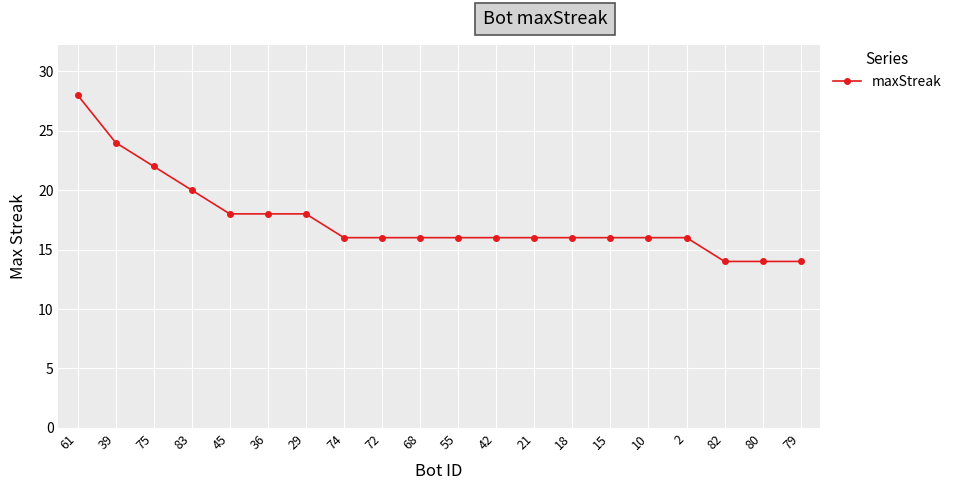

How many series are shown in this chart?

1